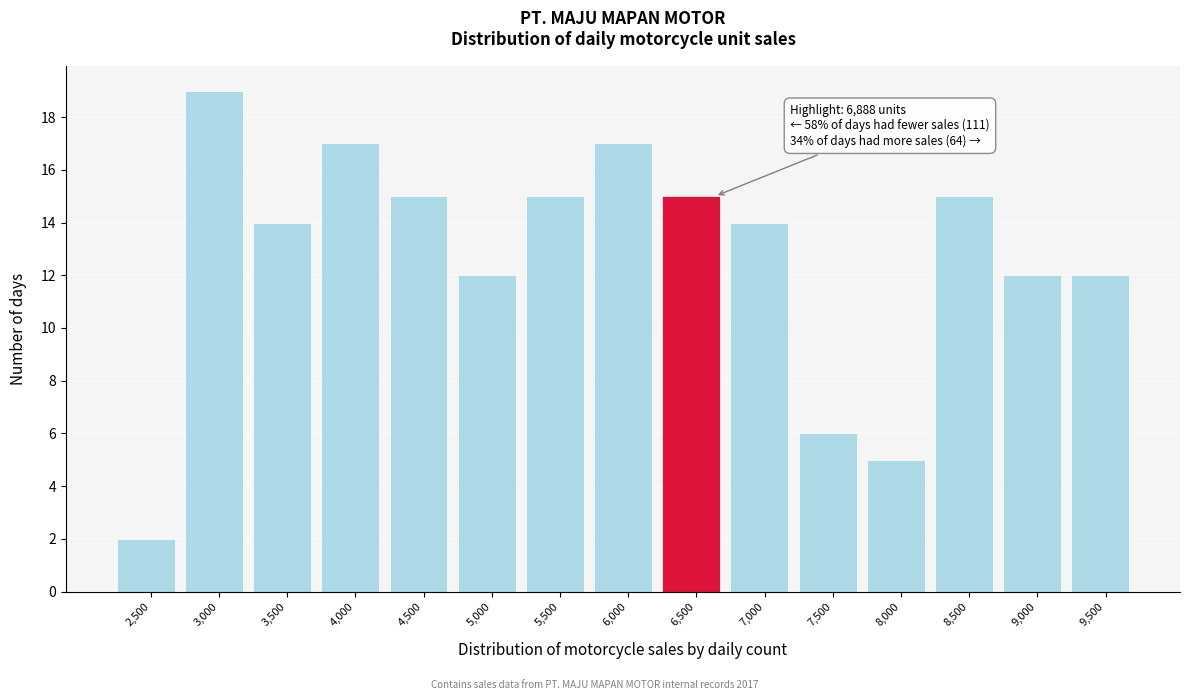

Reading left to right, list all the values displayed in this chart.

2	19	14	17	15	12	15	17	15	14	6	5	15	12	12